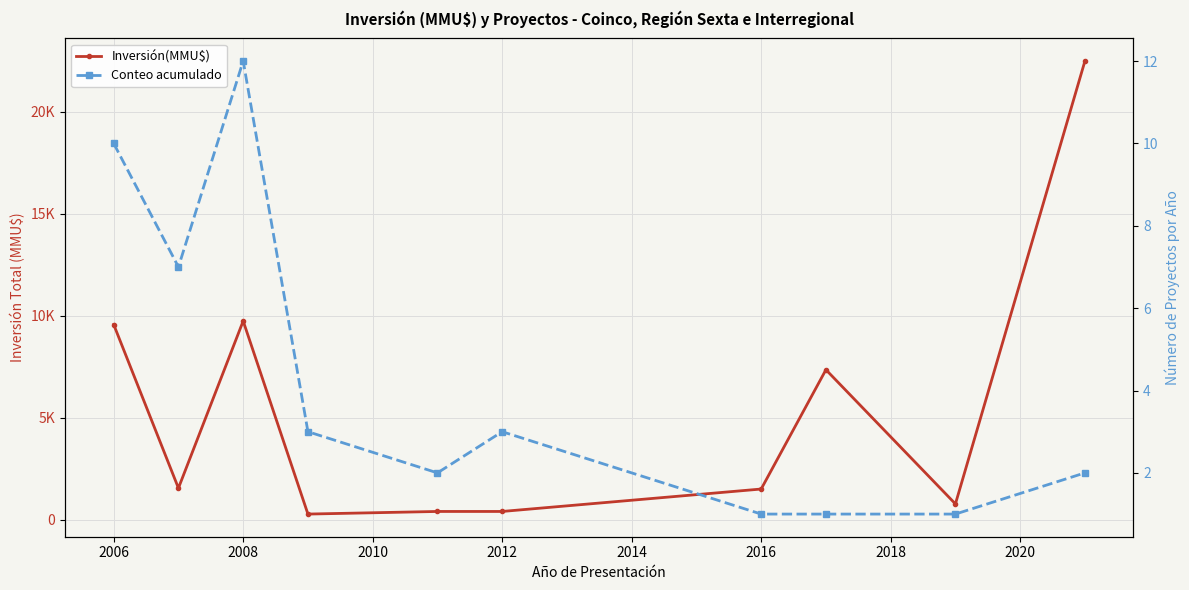

True or false: Conteo acumulado has more than 0 points higher than both neighbors.

True